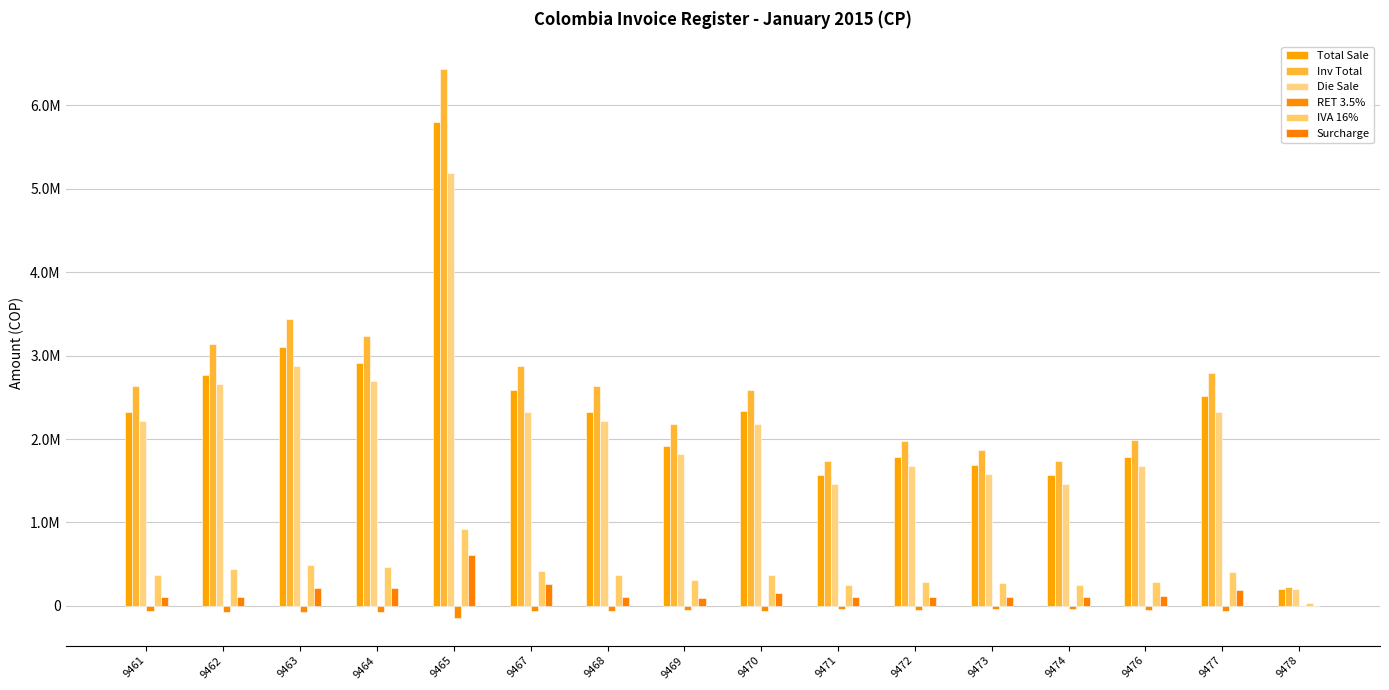

Are the bars horizontal?

No